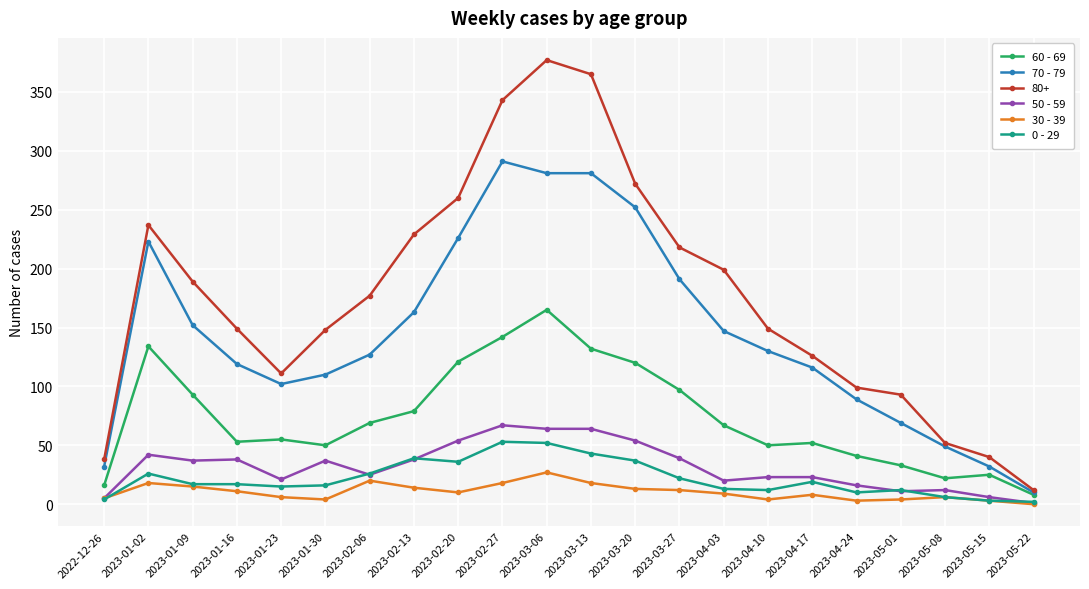

List the series in order of their peak value, lowest first.

30 - 39, 0 - 29, 50 - 59, 60 - 69, 70 - 79, 80+